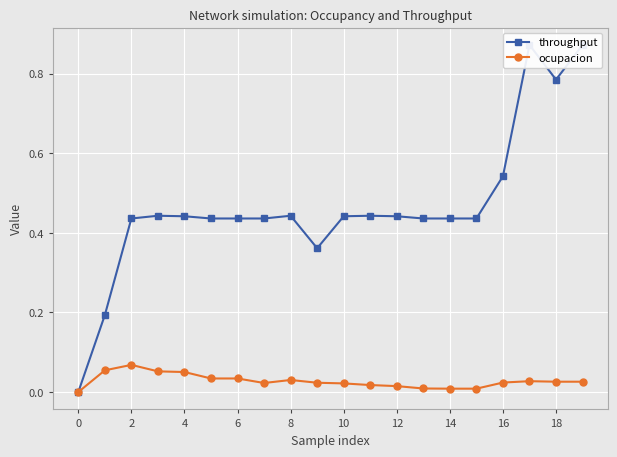

How many data points does each series have?

20